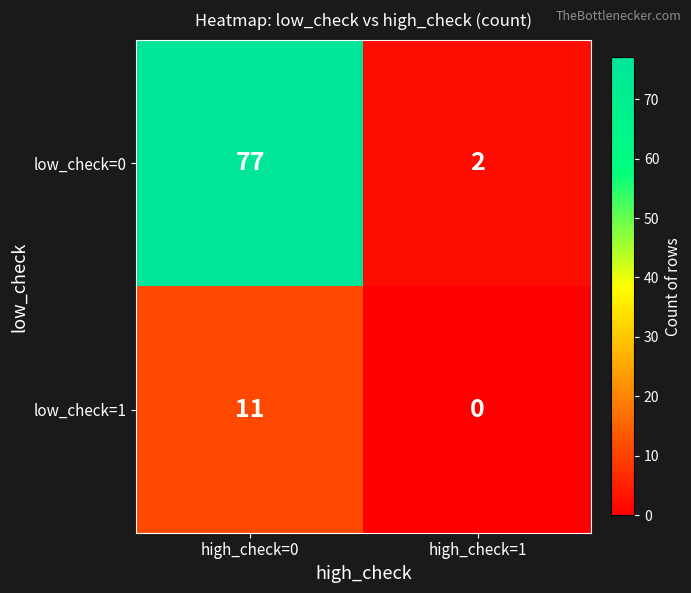

True or false: low_check=0 has a value of 117 at high_check=0.

False